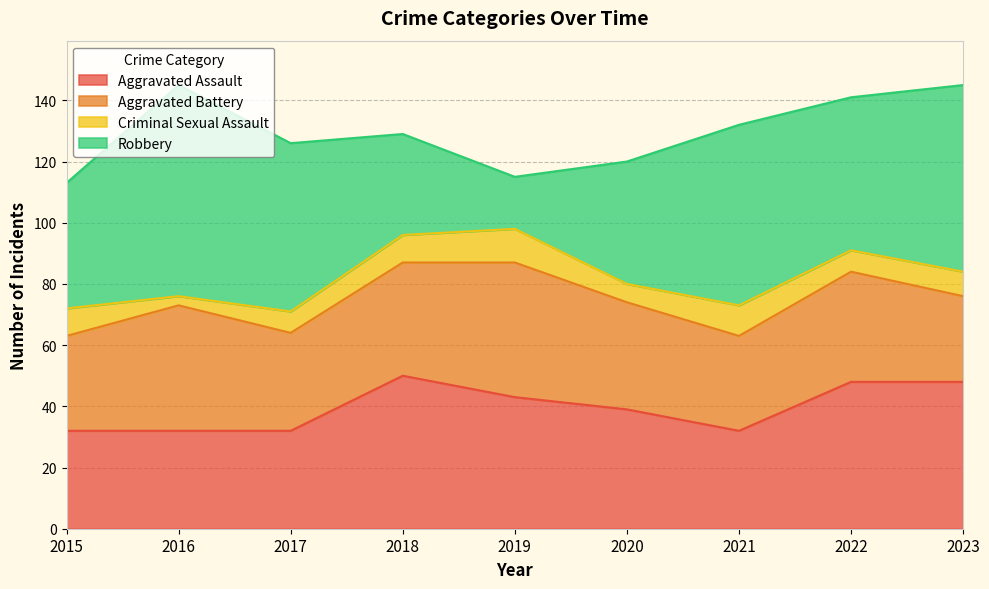

Between 2021 and 2022, which is larger?

2022